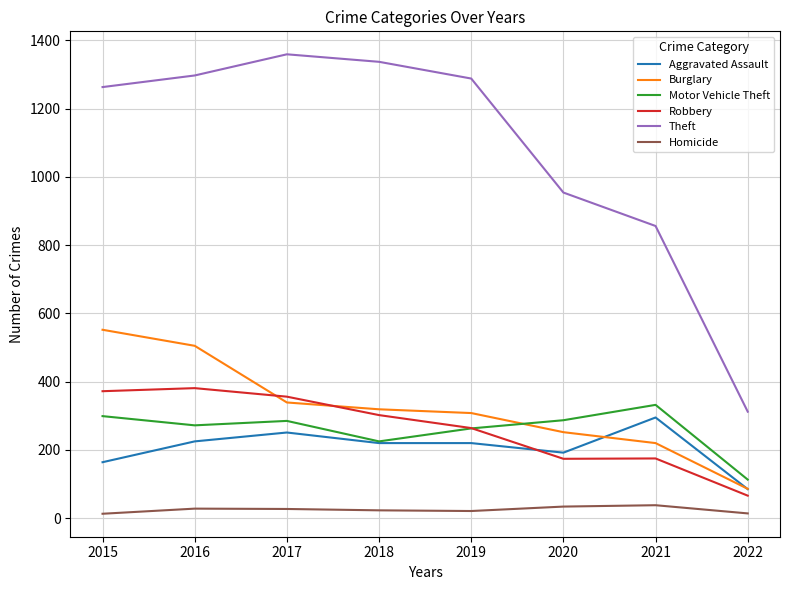

What is the sum of the Homicide values at 2016 and 2019?

49